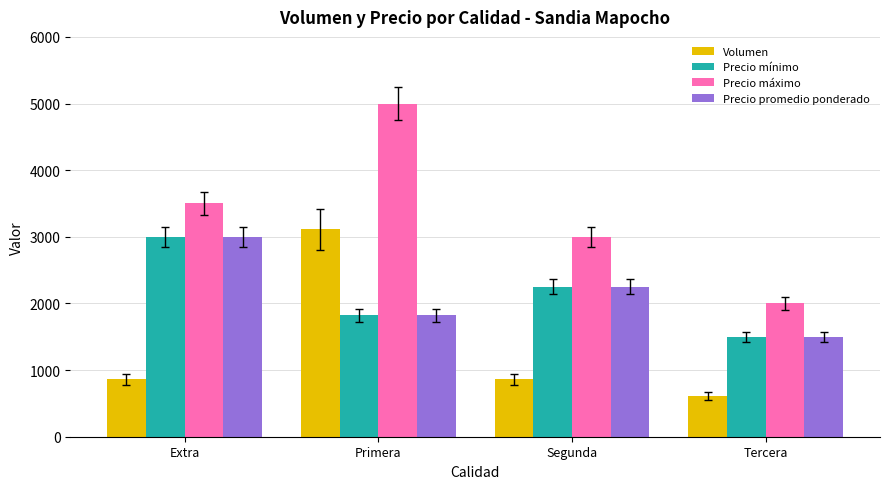

How many values in the Volumen series are below 860?

1